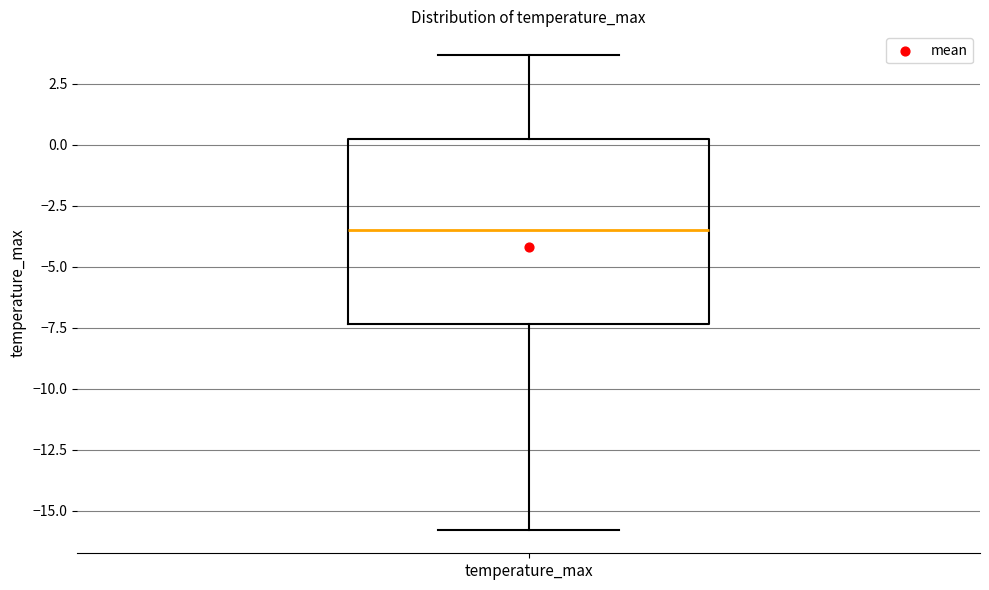

Transcribe this box plot: give where the median line is, the range the box spans, and where the two whiskers end, as read against the y-axis. The values are not printed on the chart, so give them approximately, as read against the axis.

median -3.5, box -7.5 to 0.0, whiskers -16.0 to 3.5